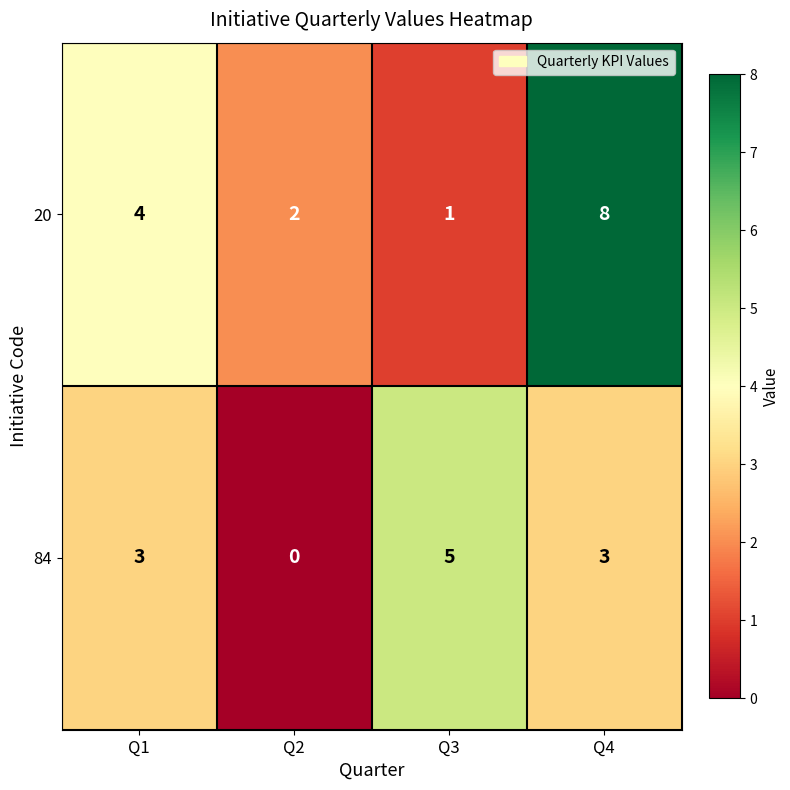

Which series has the largest total across all categories?

20